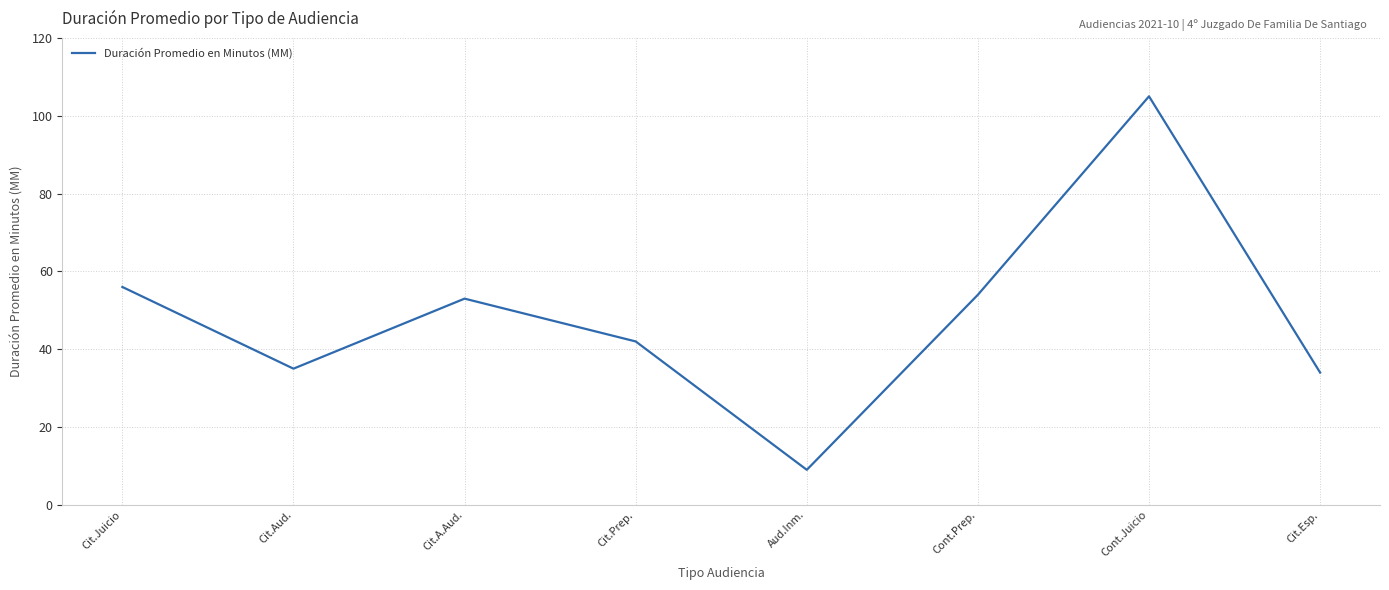

True or false: the data shows 54 at Cont.Prep..

True